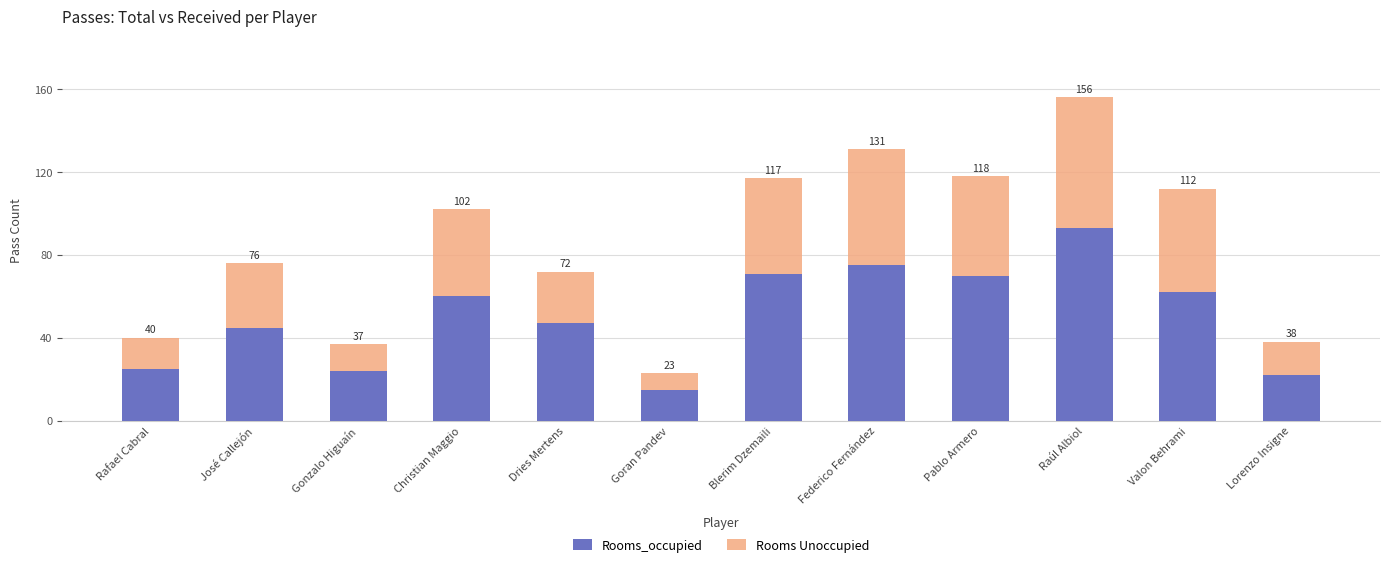

Which series changed the most between Federico Fernández and Lorenzo Insigne?

Rooms_occupied